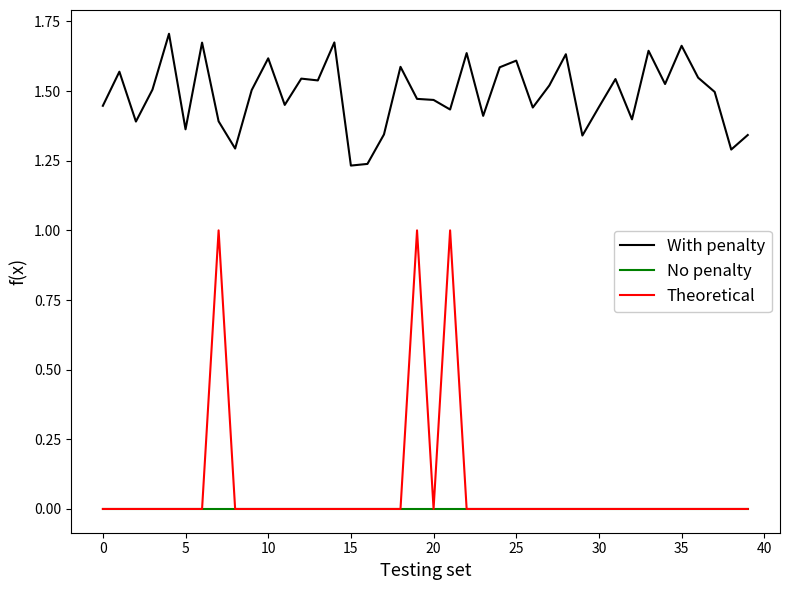

Rank the series by their maximum value, from highest to lowest.

With penalty, Theoretical, No penalty